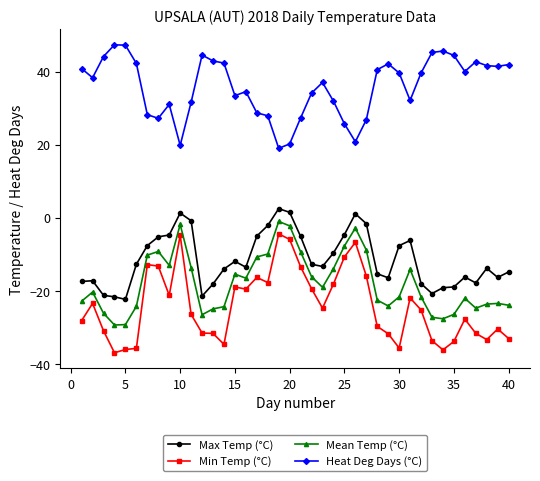

What is the difference between the maximum and second lowest values in the Mean Temp (°C) series?

28.2